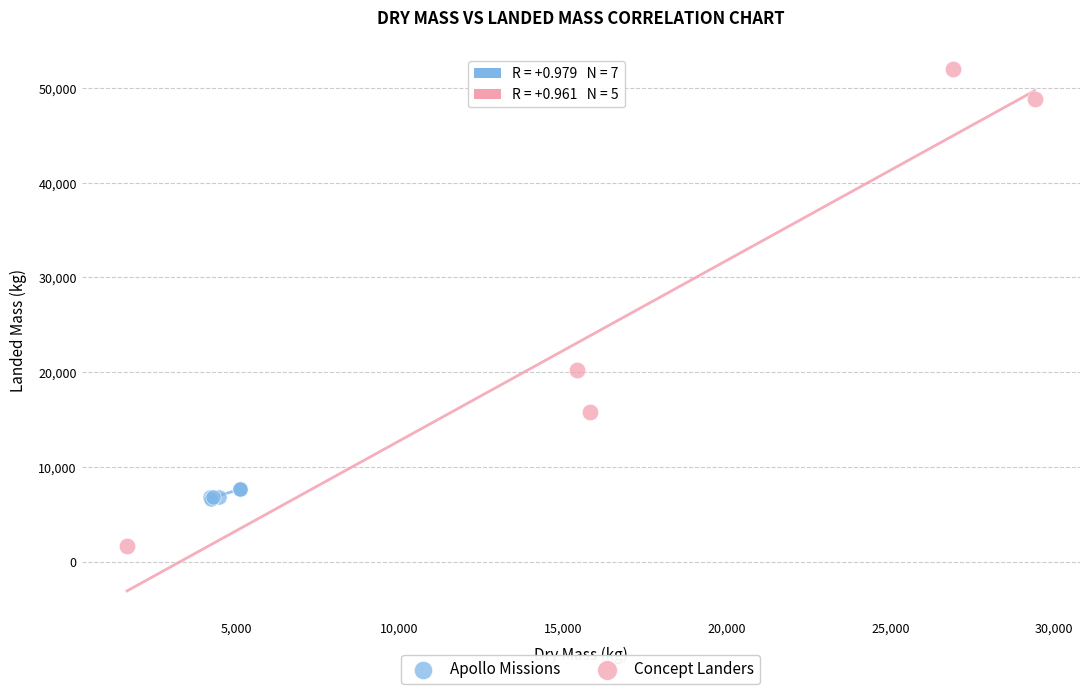

Which series contains the lowest Y value?

Concept Landers